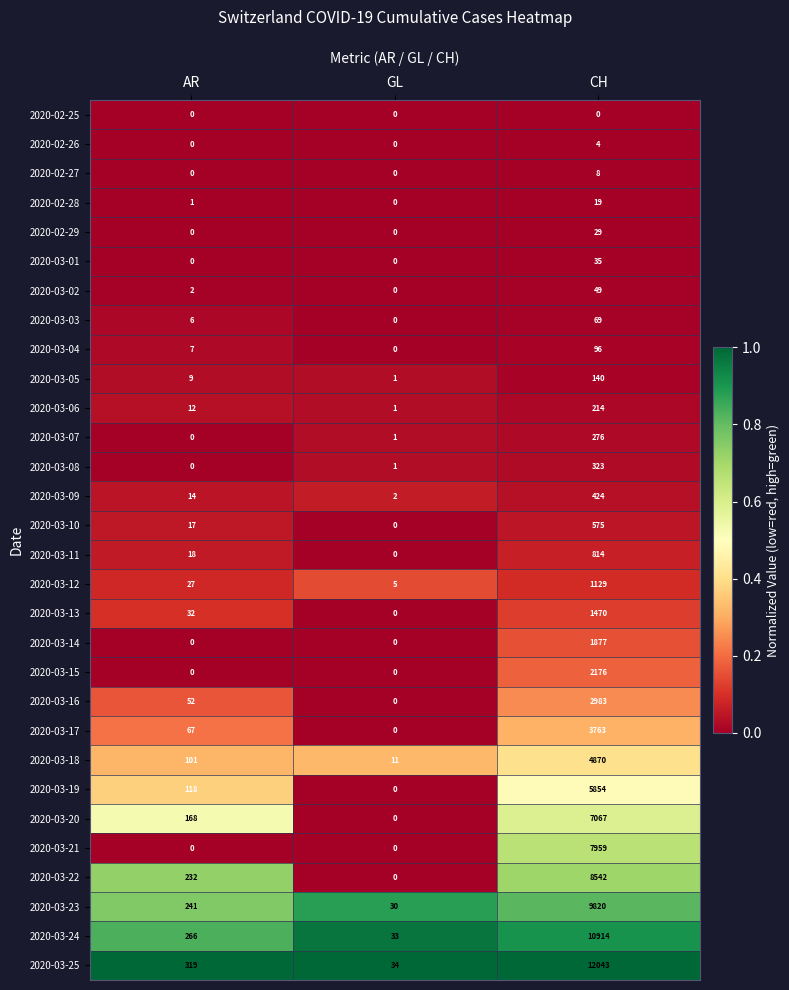

Rank the categories by 2020-03-18 value from highest to lowest.

CH, AR, GL